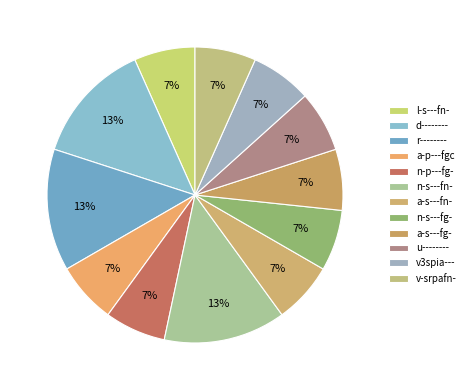

Approximately how many times larger is the value at a-p---fgc compared to v3spia---?

1.0